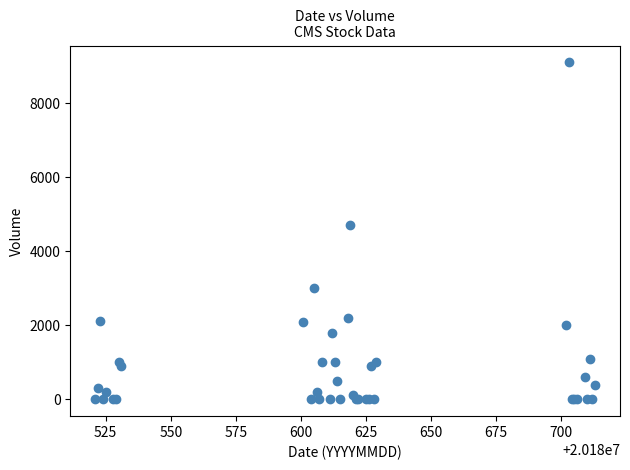

What Y value in the scatter plot is closest to 4550?

4700